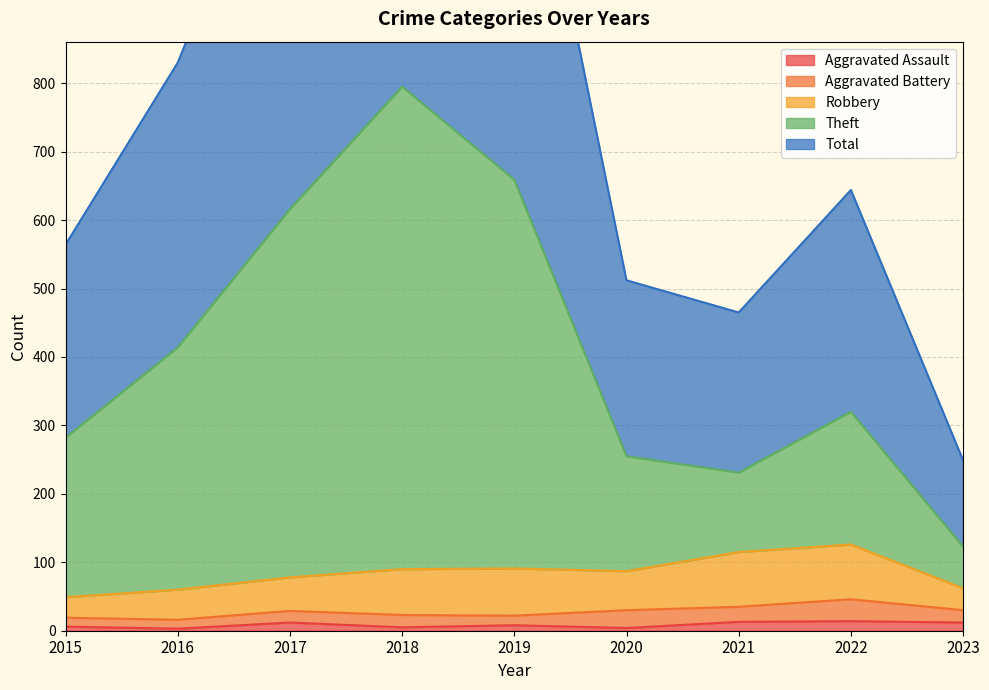

At which label does Aggravated Assault reach its minimum?

2016